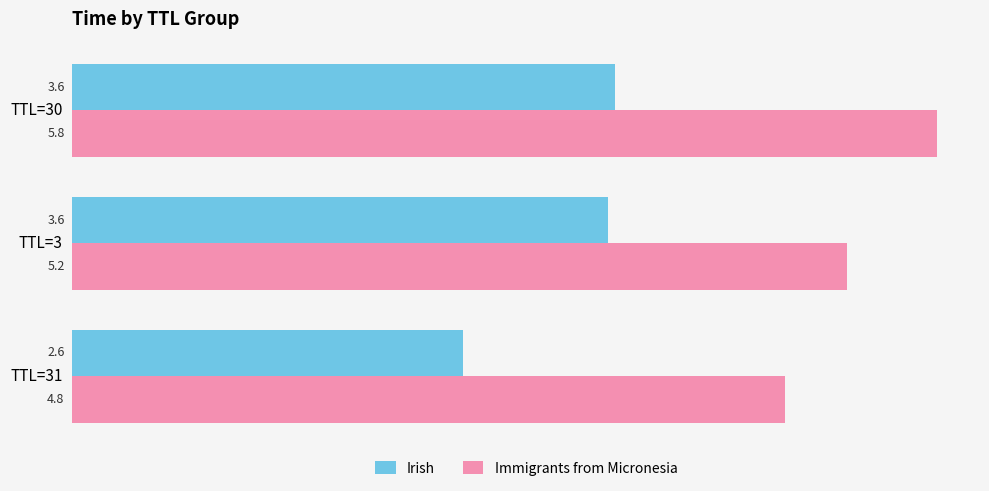

True or false: Immigrants from Micronesia has a value of 5.8 at TTL=30.

True